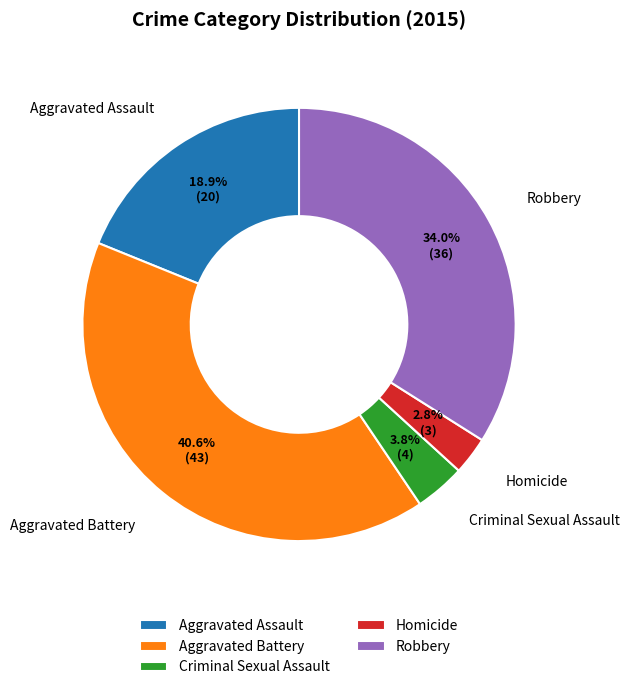

To the nearest percent, what percentage of the pie is Aggravated Battery?

41%